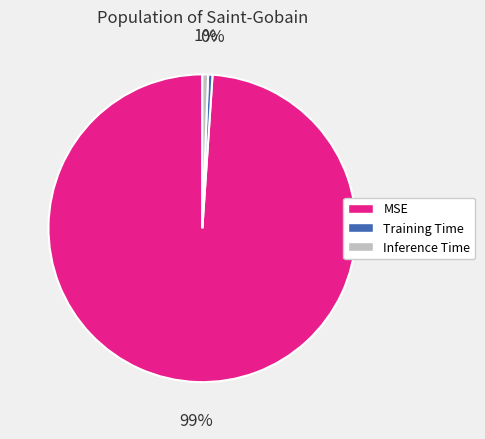

To the nearest percent, what is the difference between the MSE and Inference Time slice percentages?

98%